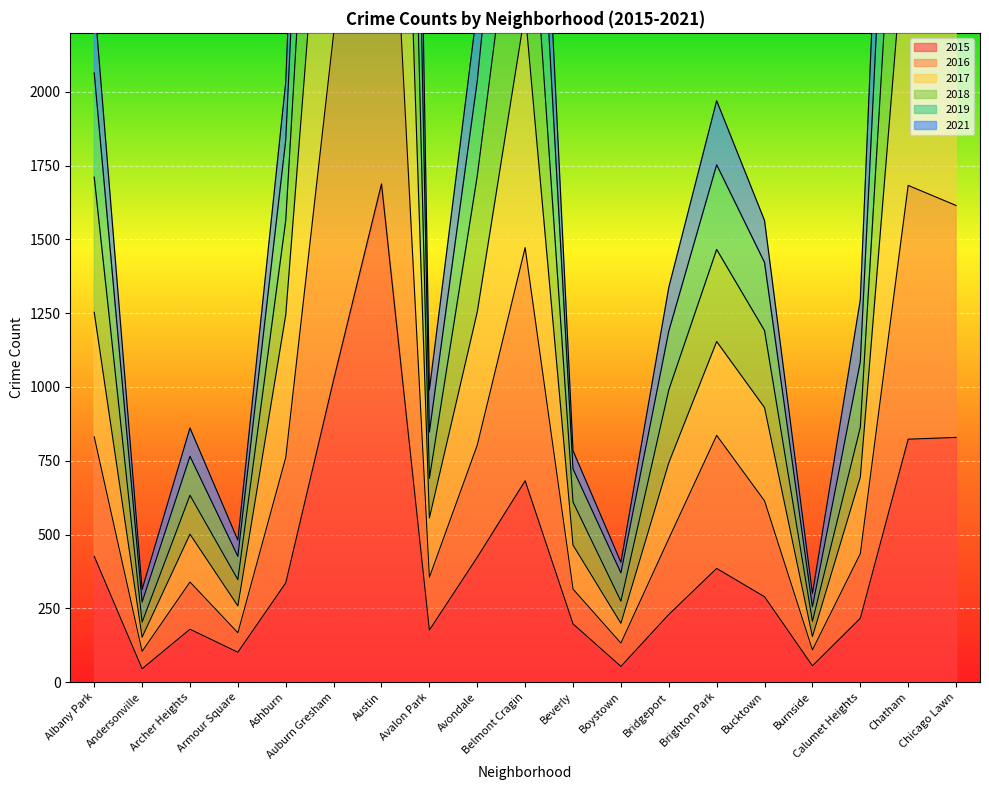

What is the highest value of the 2019 series?

5419